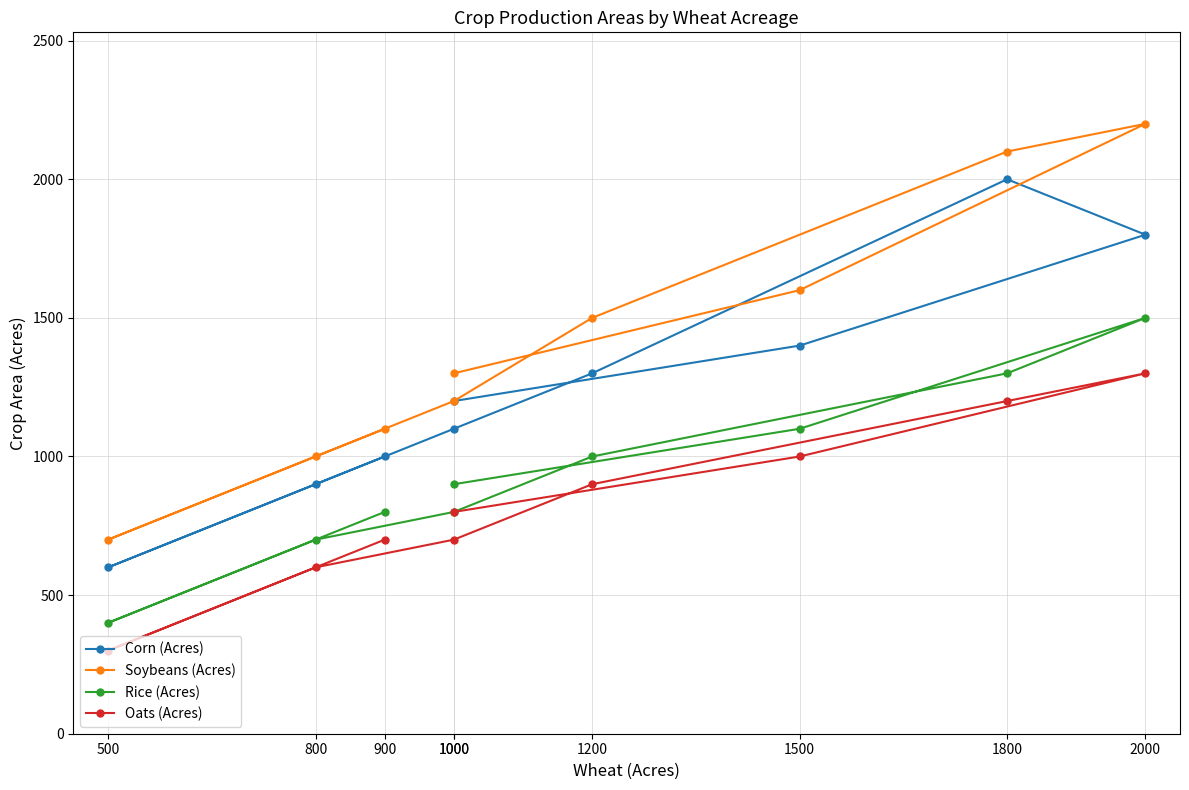

Reading left to right, list all the values displayed in this chart.

Corn (Acres): 1200	1400	1800	2000	1300	1100	900	600	1000
Soybeans (Acres): 1300	1600	2200	2100	1500	1200	1000	700	1100
Rice (Acres): 900	1100	1500	1300	1000	800	700	400	800
Oats (Acres): 800	1000	1300	1200	900	700	600	300	700